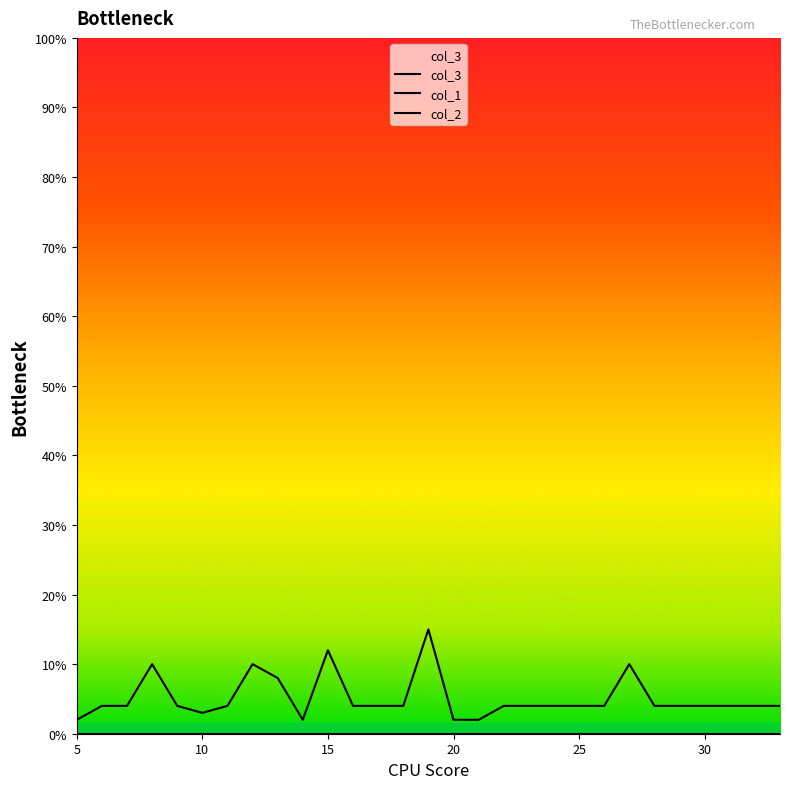

Reading right to left, transcribe all the data shown in this chart.

col_3: 4	4	4	4	4	4	10	4	4	4	4	4	2	2	15	4	4	4	12	2	8	10	4	3	4	10	4	4	2
col_1: 0	0	0	0	0	0	0	0	0	0	0	0	0	0	0	0	0	0	0	0	0	0	0	0	0	0	0	0	0
col_2: 0	0	0	0	0	0	0	0	0	0	0	0	0	0	0	0	0	0	0	0	0	0	0	0	0	0	0	0	0